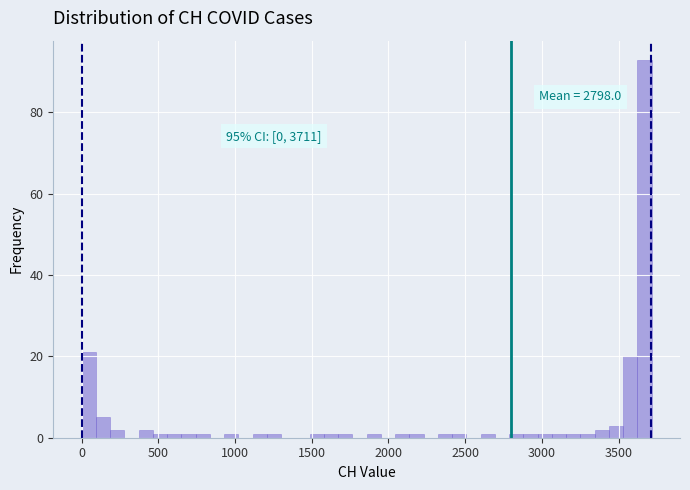

Around what value on the x-axis is the tallest bar? Give the approximate position of its centre, as read against the axis.

3650